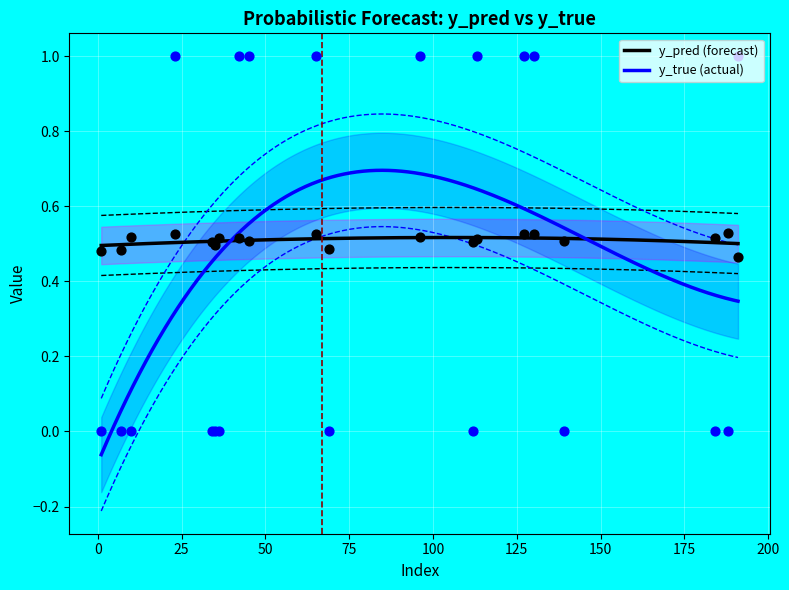

Which series has the largest total across all categories?

y_pred